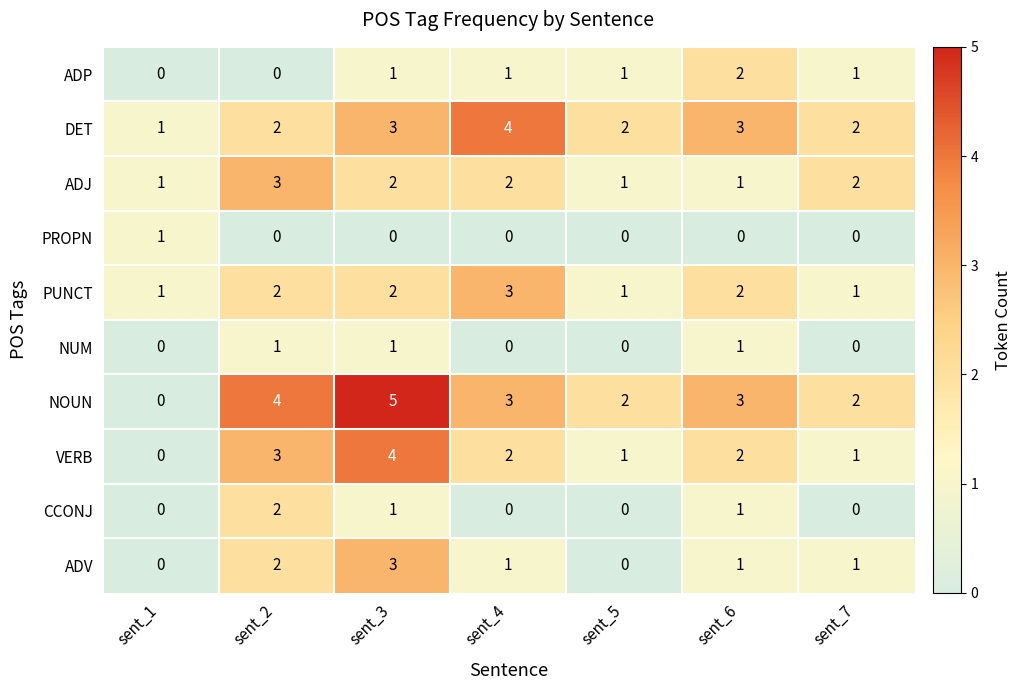

Is it true that PUNCT equals 3 at sent_2?

False